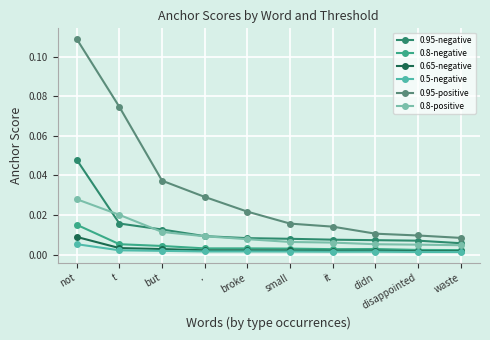

Rank the series by their maximum value, from lowest to highest.

0.5-negative, 0.65-negative, 0.8-negative, 0.8-positive, 0.95-negative, 0.95-positive